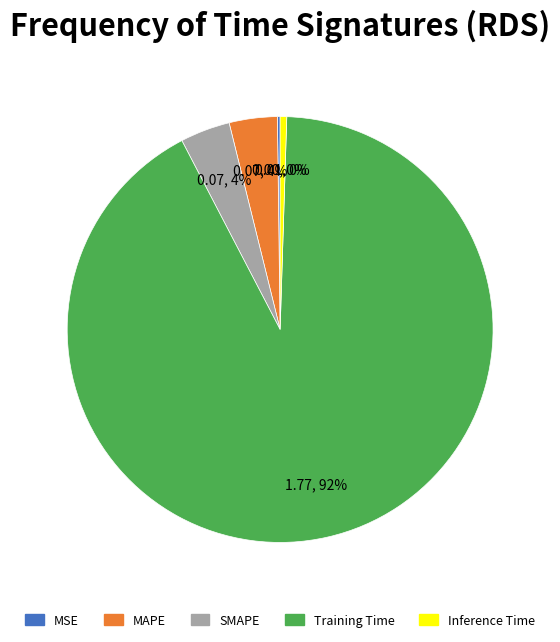

What is the largest slice in the pie chart?

Training Time